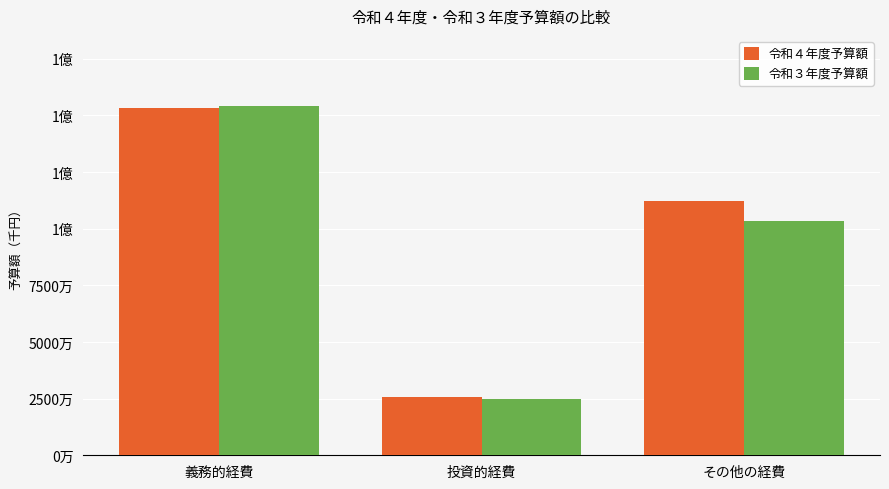

Are the bars grouped side by side (vs. stacked)?

Yes